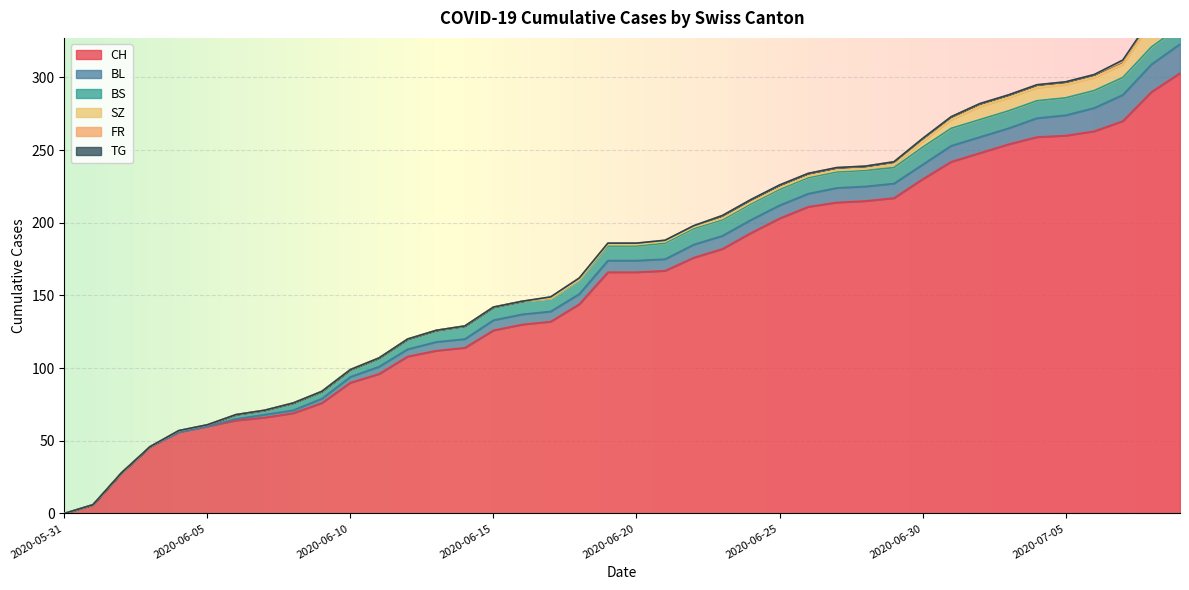

How many lines are shown in the chart?

6